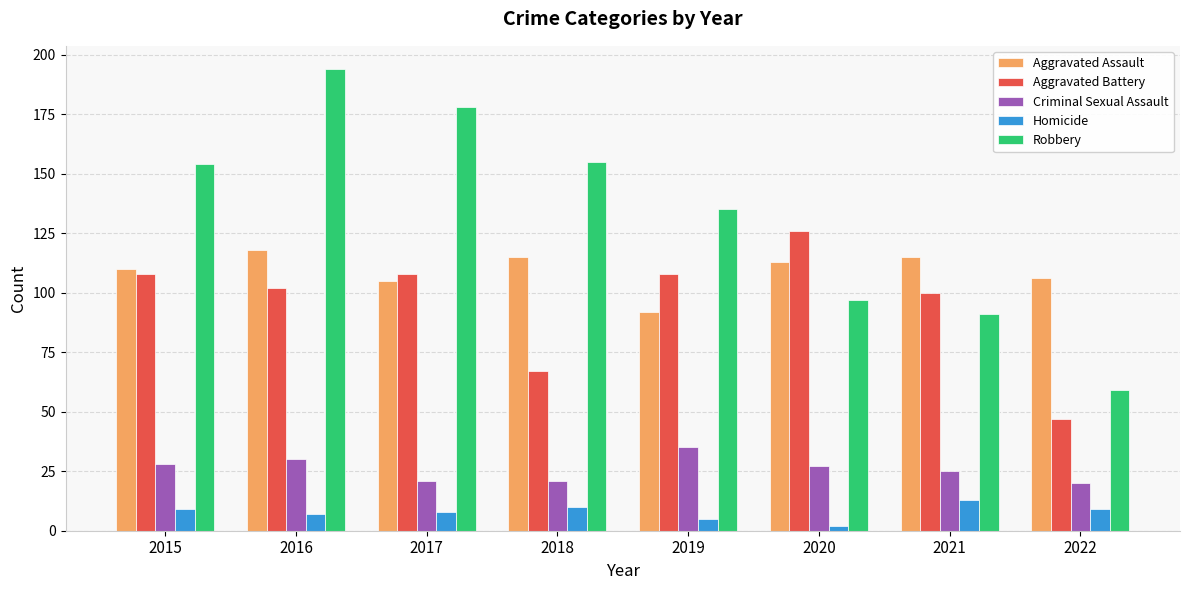

Between 2021 and 2022, which series saw the biggest shift?

Aggravated Battery